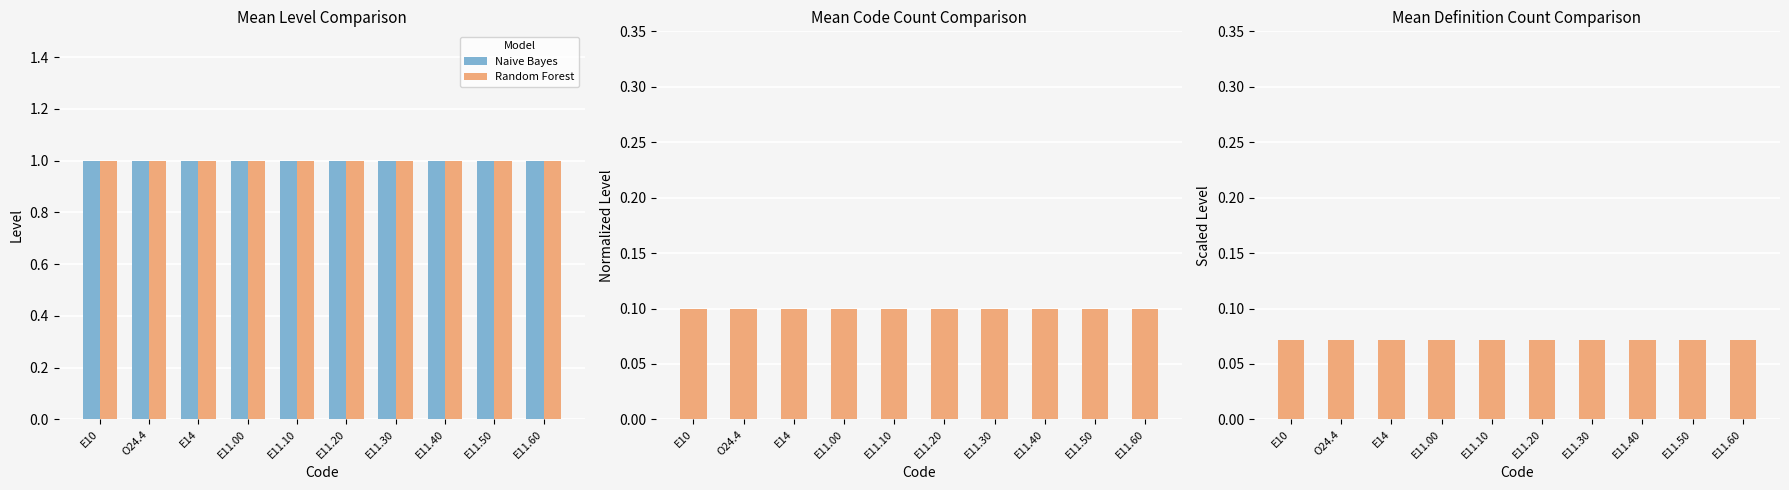

Between E10 and E11.50, which is larger?

E10